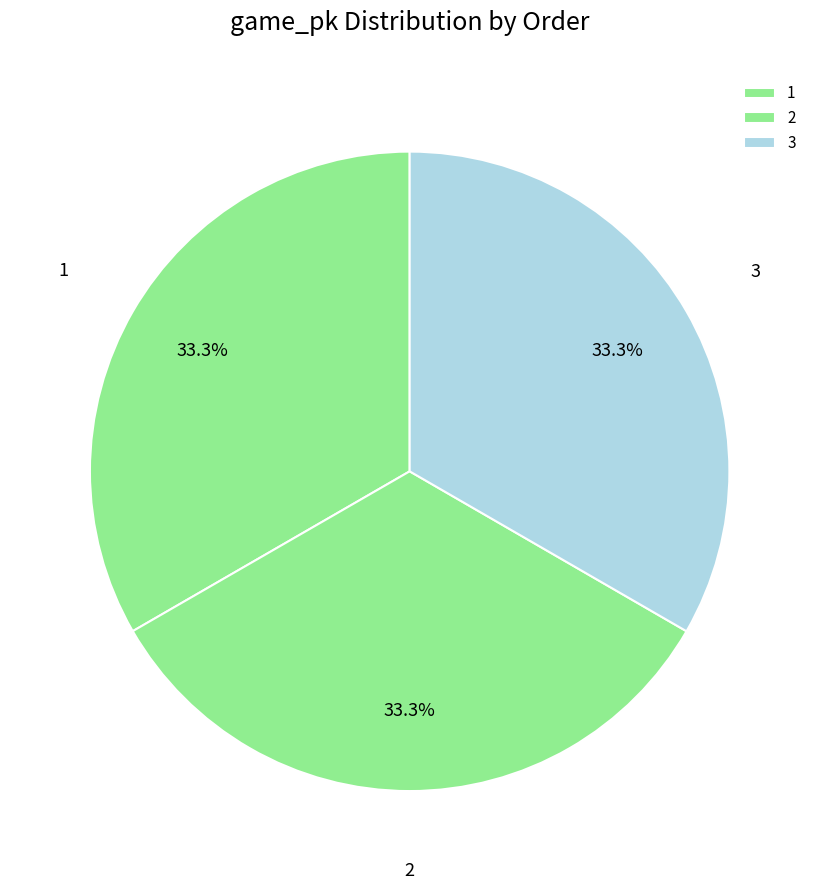

What is the total percentage of 2 and 3?

66.7%